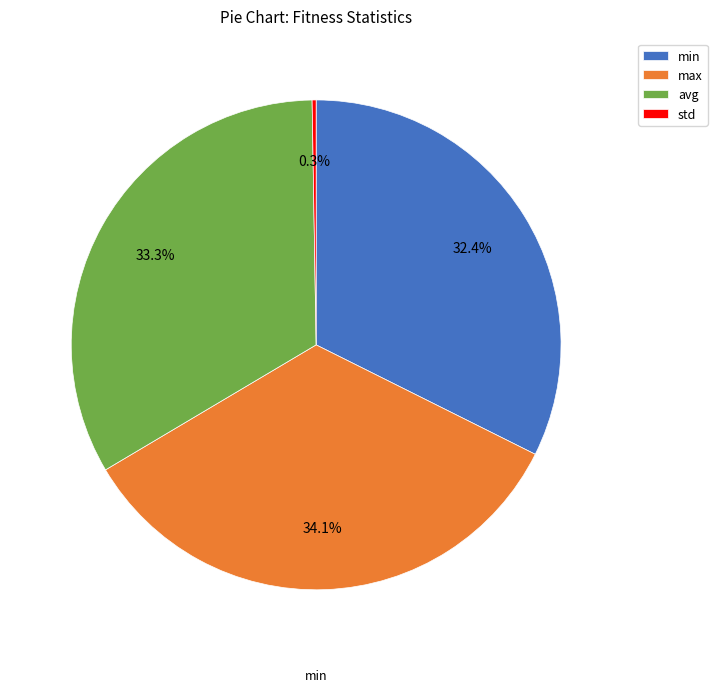

What percentage is the max slice, to the nearest percent?

34%